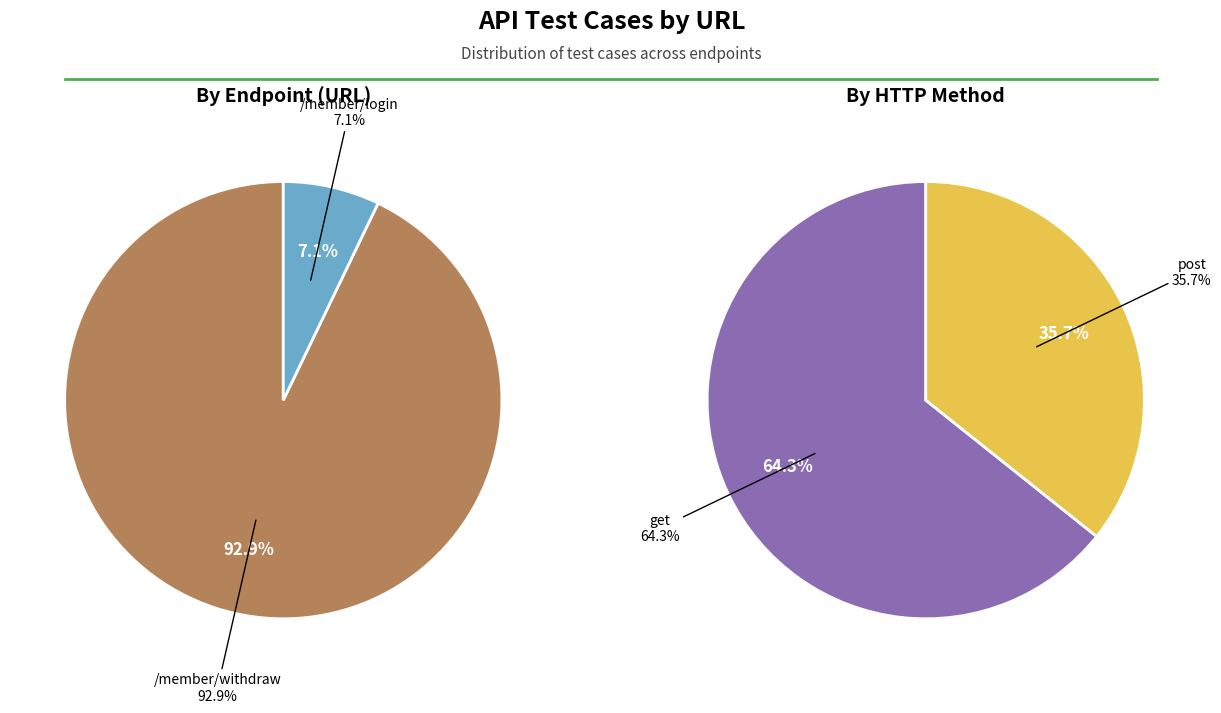

The /member/withdraw slice represents 93% of the pie. True or false?

True